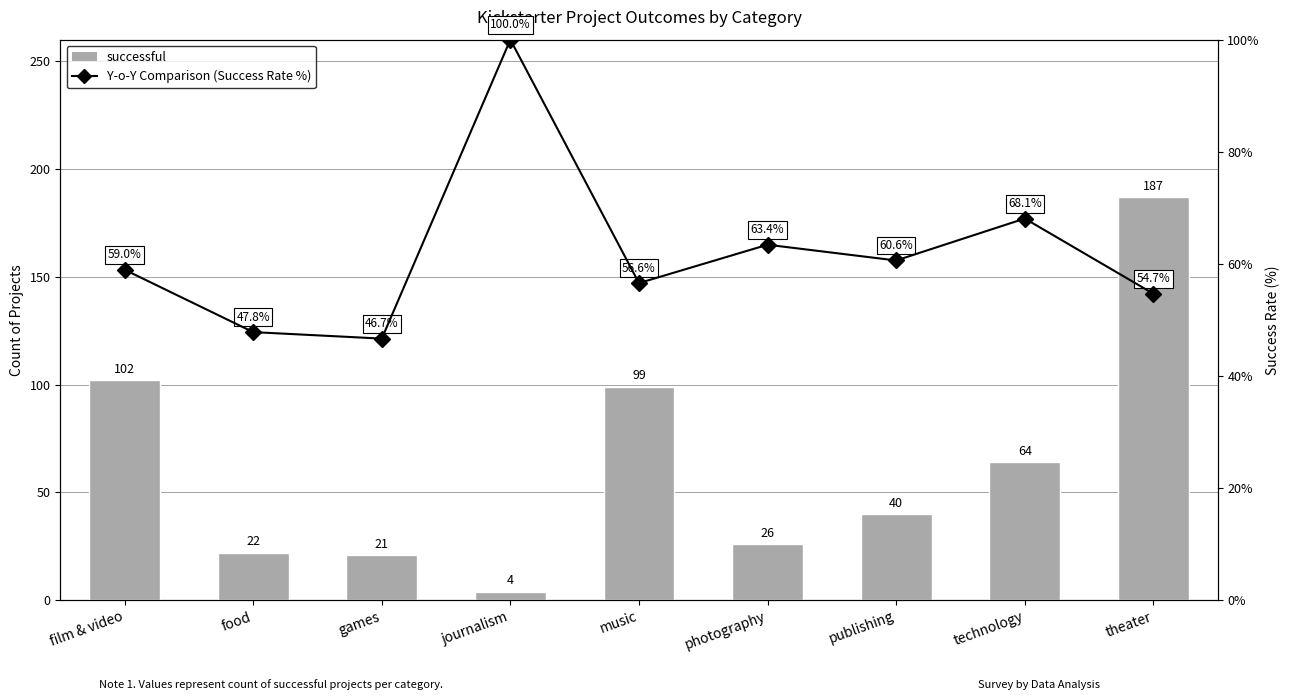

Are the bars grouped side by side (vs. stacked)?

Yes